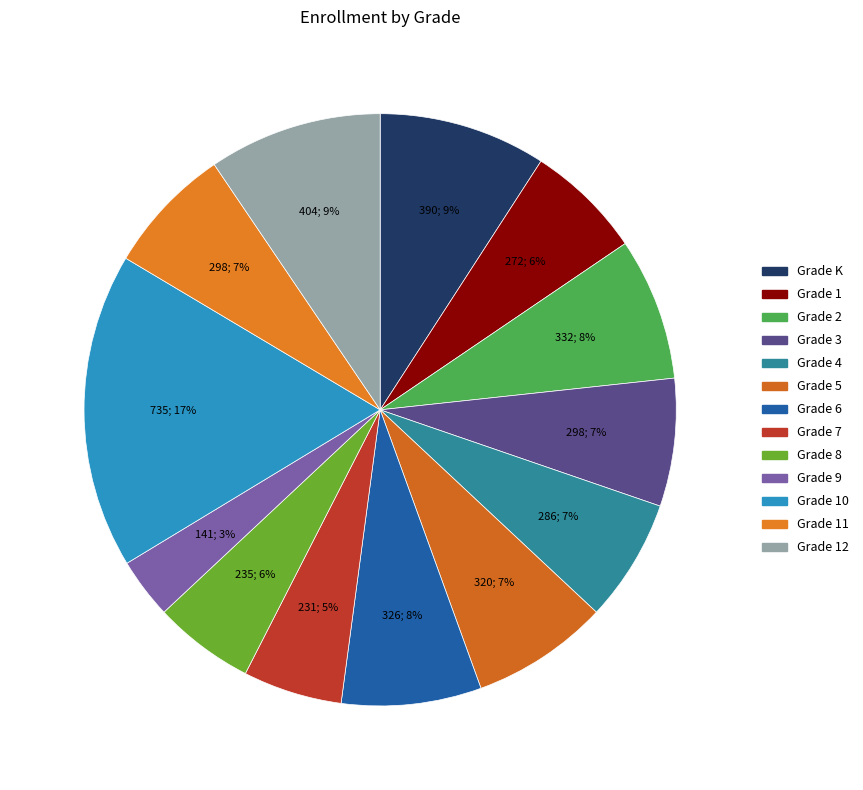

True or false: Grade 8 accounts for 6% of the total.

True